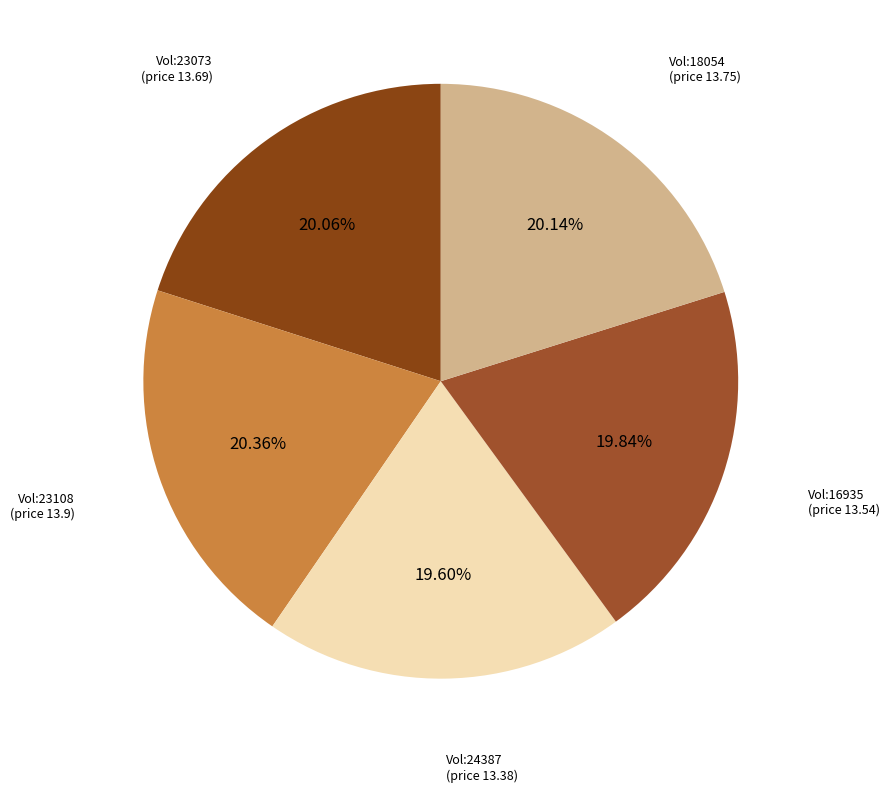

How many slices are in this pie chart?

5